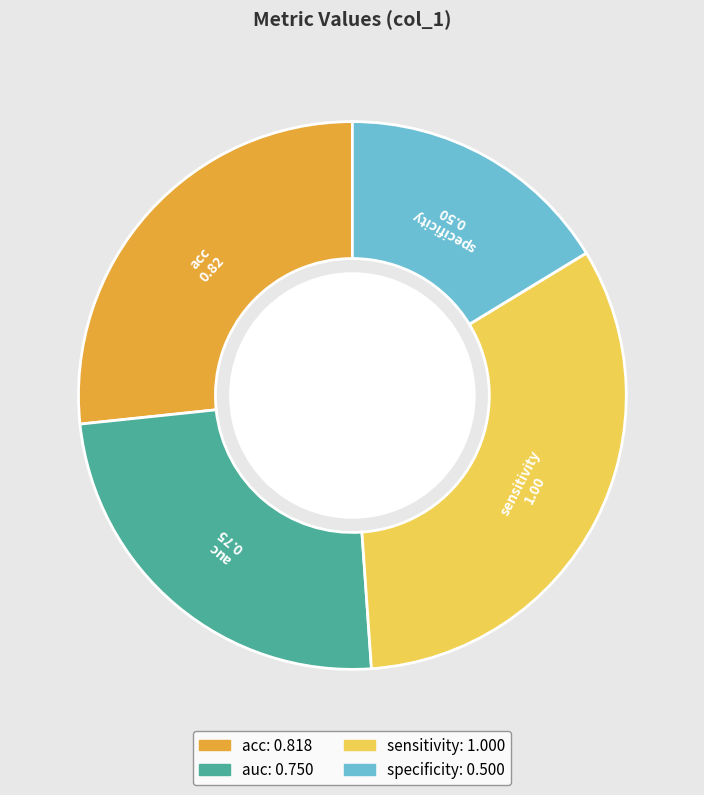

The auc slice represents 24% of the pie. True or false?

True